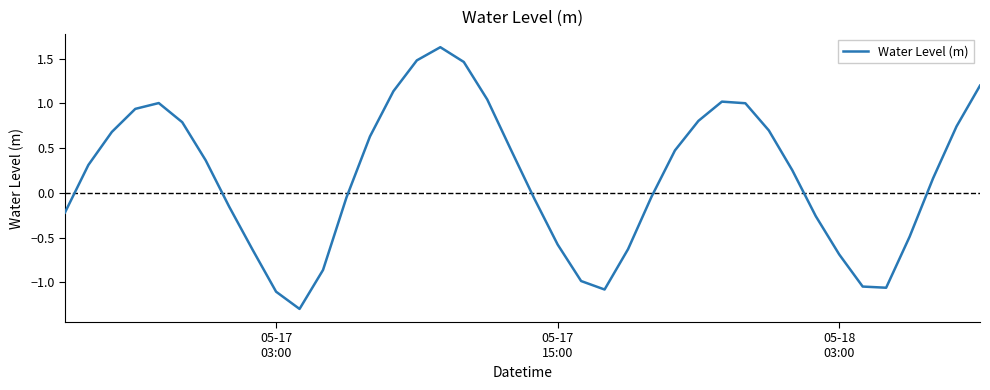

What is the minimum value shown in the chart?

-1.3